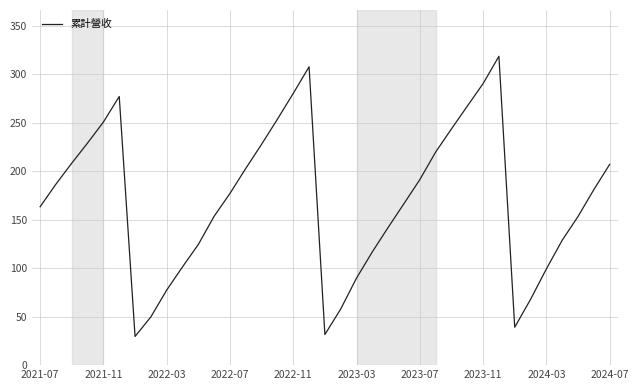

What is the greatest value displayed?

318.3